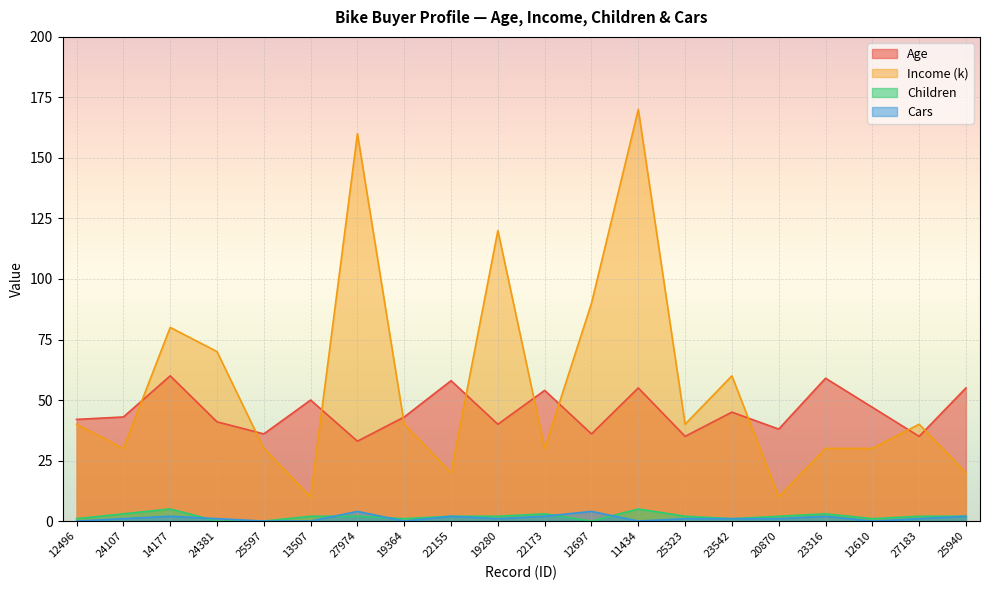

Reading left to right, what are all the values shown in this chart?

Age: 42	43	60	41	36	50	33	43	58	40	54	36	55	35	45	38	59	47	35	55
Income (k): 40	30	80	70	30	10	160	40	20	120	30	90	170	40	60	10	30	30	40	20
Children: 1	3	5	0	0	2	2	1	2	2	3	0	5	2	1	2	3	1	2	2
Cars: 0	1	2	1	0	0	4	0	2	1	2	4	0	1	1	1	2	0	1	2